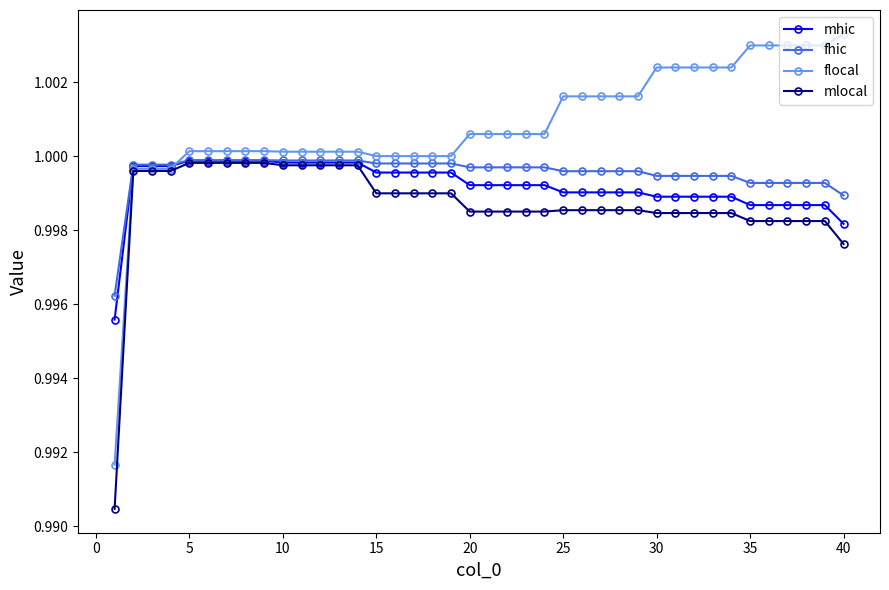

At how many categories does at least one series exceed 0?

40